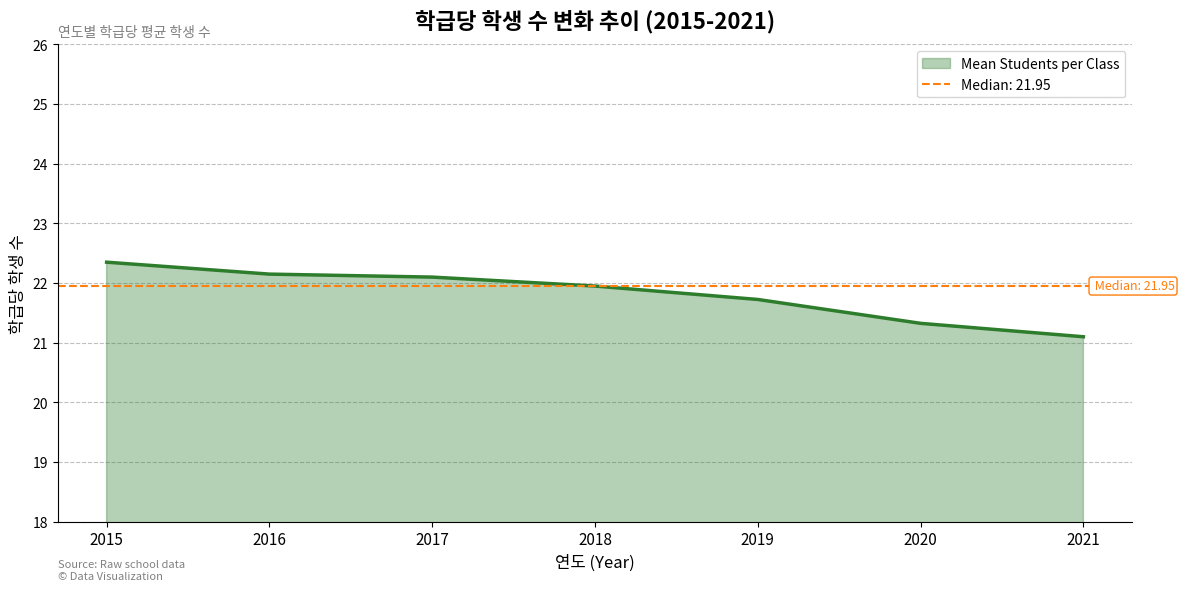

Approximately how many times larger is the value at 2020 compared to 2016?

1.0